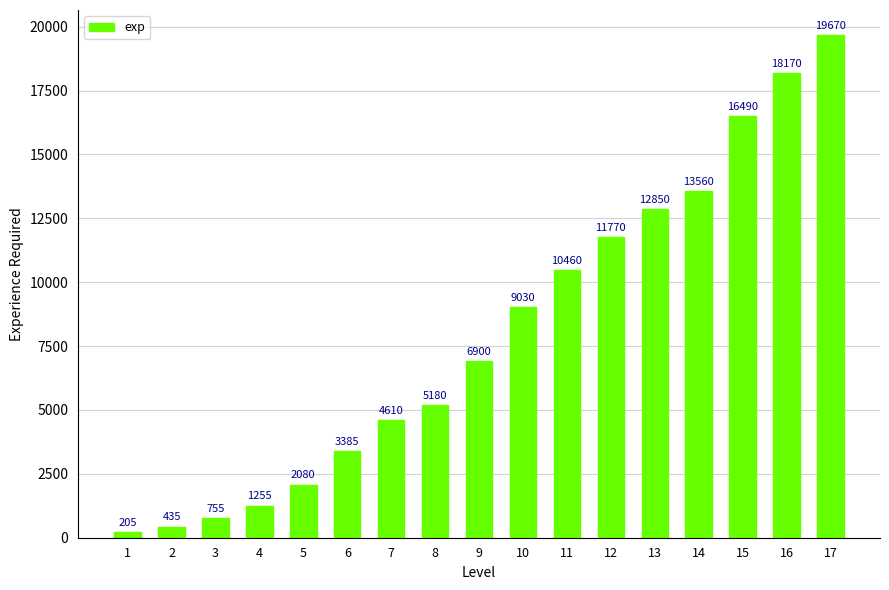

The value at 3 is 755. True or false?

True